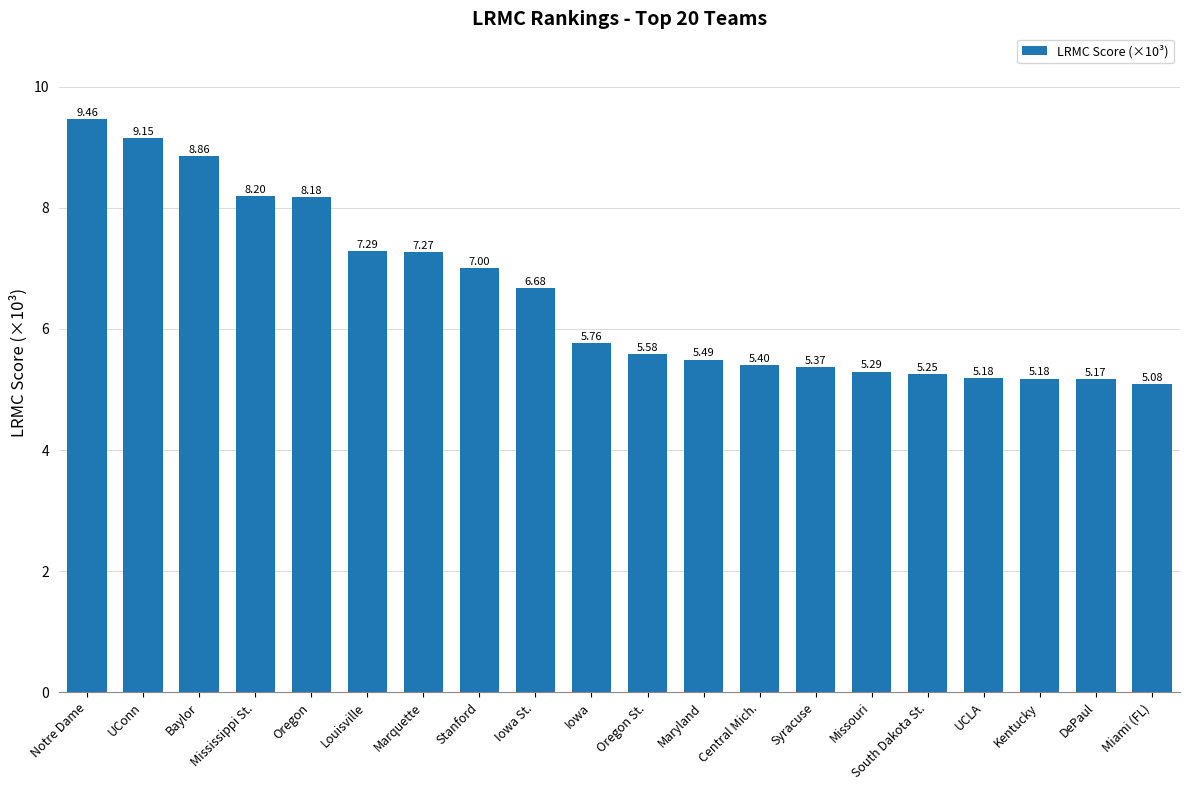

What is the value of the 6th bar from the left?

7.3